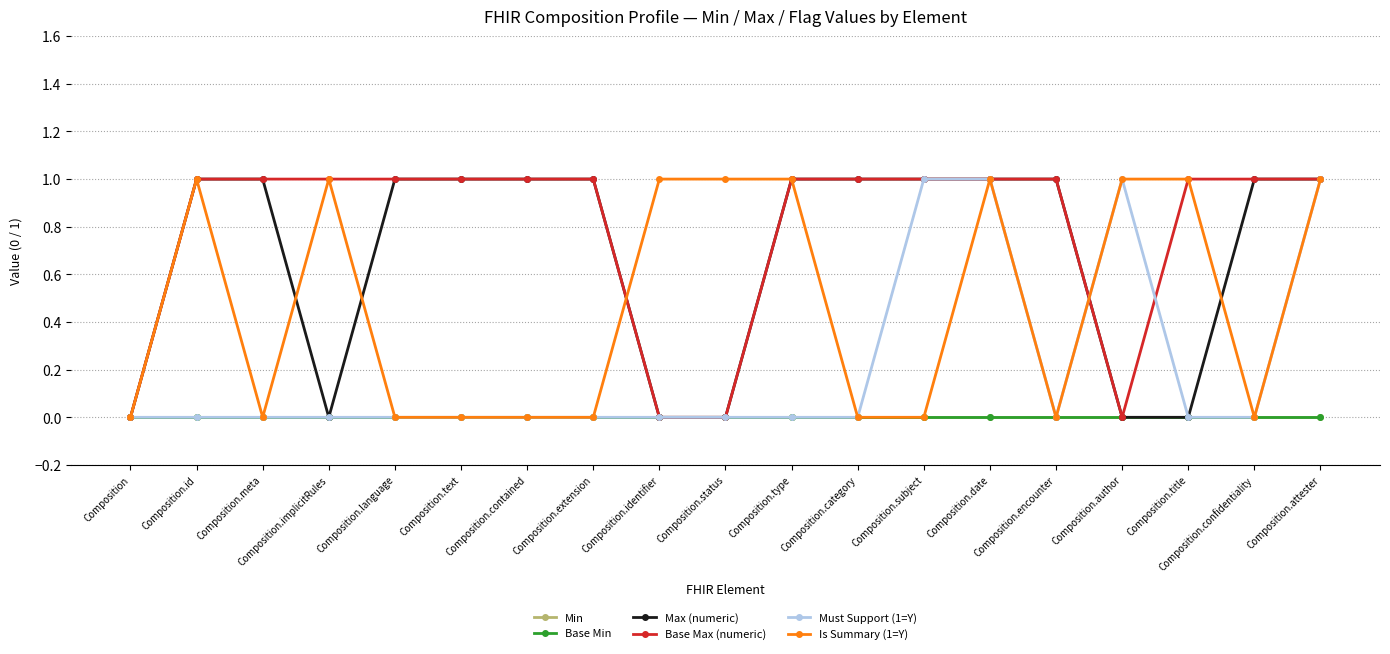

Reading left to right, what are all the values shown in this chart?

Min: 0	0	0	0	0	0	0	0	0	0	0	0	0	0	0	0	0	0	0
Base Min: 0	0	0	0	0	0	0	0	0	0	0	0	0	0	0	0	0	0	0
Max (numeric): 0	1	1	0	1	1	1	1	0	0	1	1	1	1	1	0	0	1	1
Base Max (numeric): 0	1	1	1	1	1	1	1	0	0	1	1	1	1	1	0	1	1	1
Must Support (1=Y): 0	0	0	0	0	0	0	0	0	0	0	0	1	1	0	1	0	0	1
Is Summary (1=Y): 0	1	0	1	0	0	0	0	1	1	1	0	0	1	0	1	1	0	1